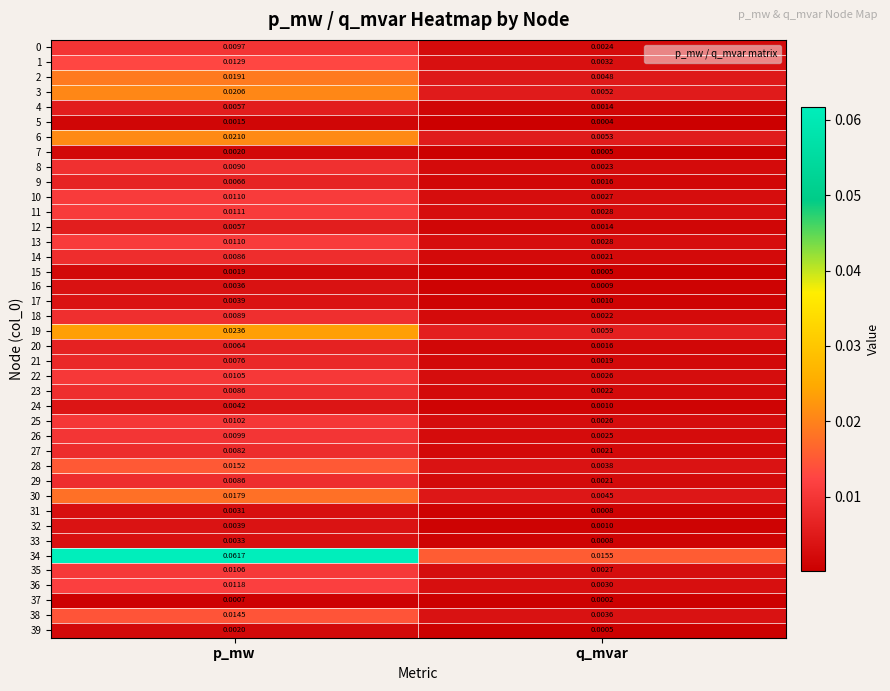

At which label does 27 reach its peak?

p_mw